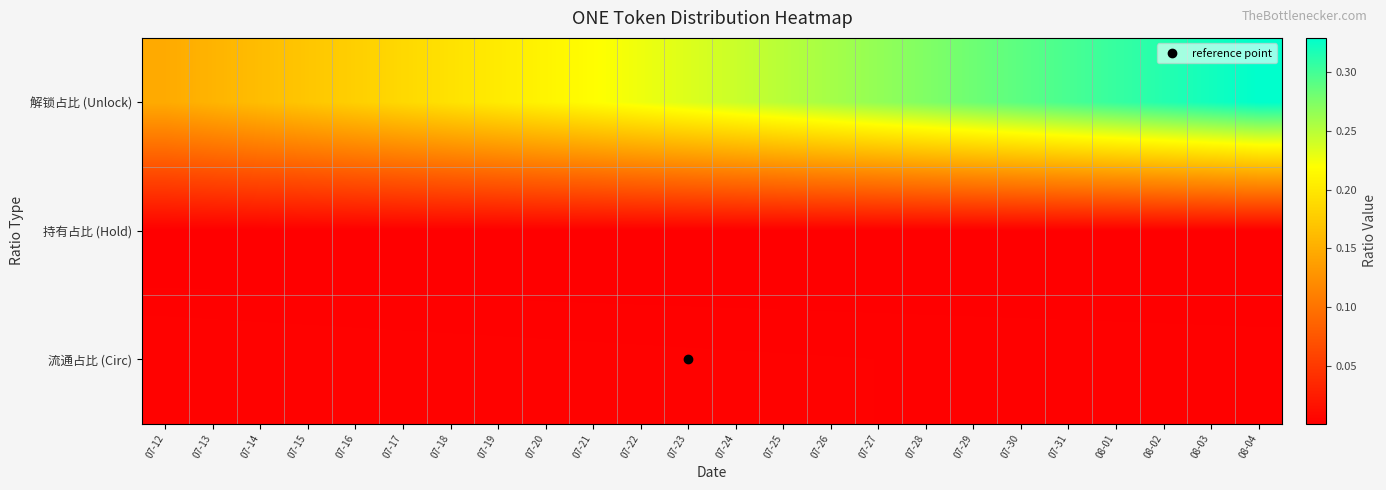

Which series has the widest spread of values?

解锁占比 (Unlock)